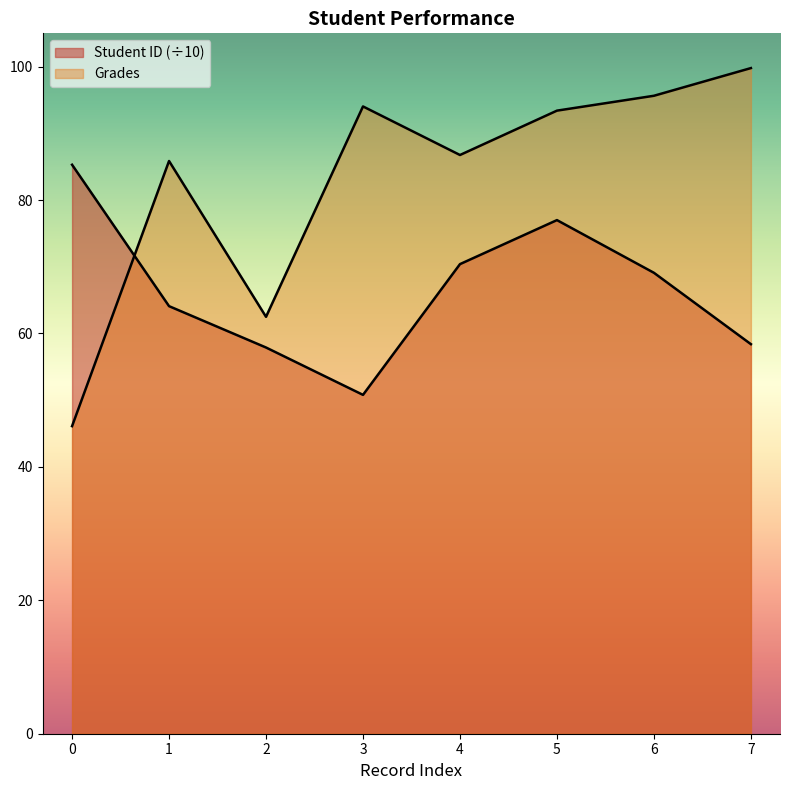

True or false: Student ID has a value of 38.0 at 4.

False